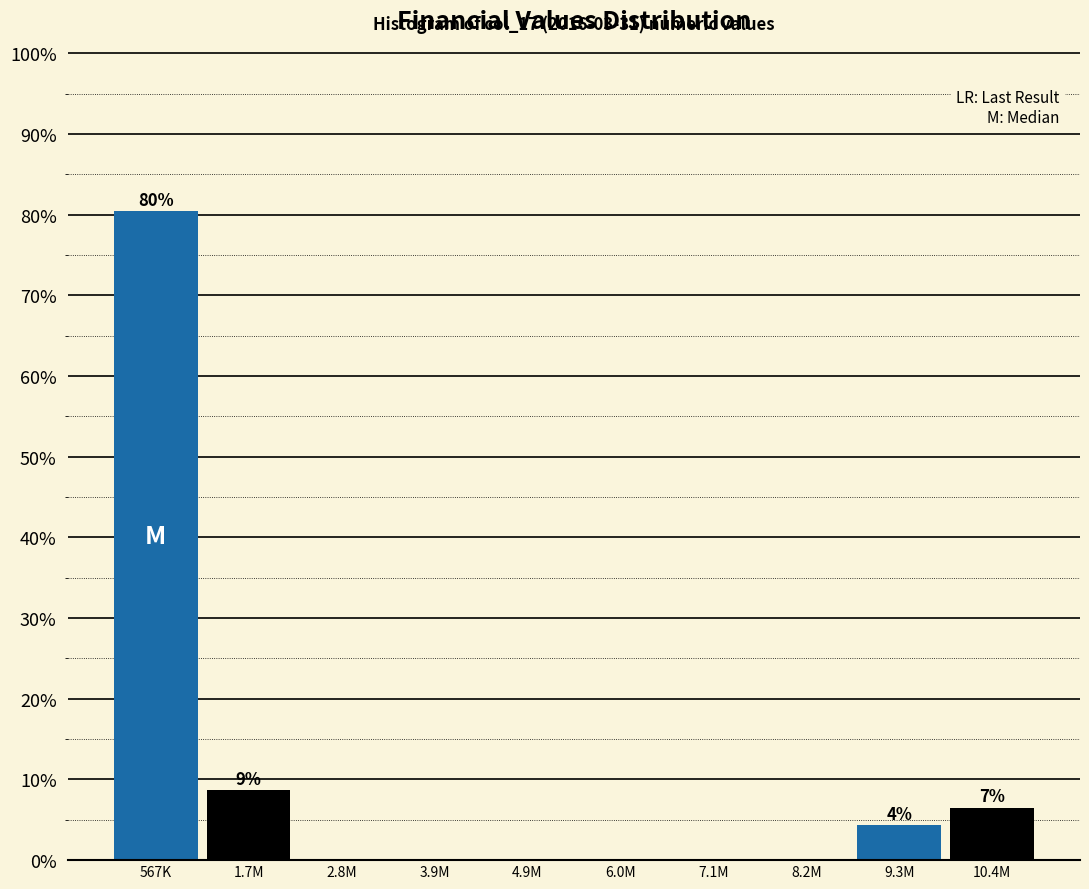

Reading left to right, extract all data points from this chart.

567K=80.4	1.7M=8.7	2.8M=0.0	3.9M=0.0	4.9M=0.0	6.0M=0.0	7.1M=0.0	8.2M=0.0	9.3M=4.3	10.4M=6.5